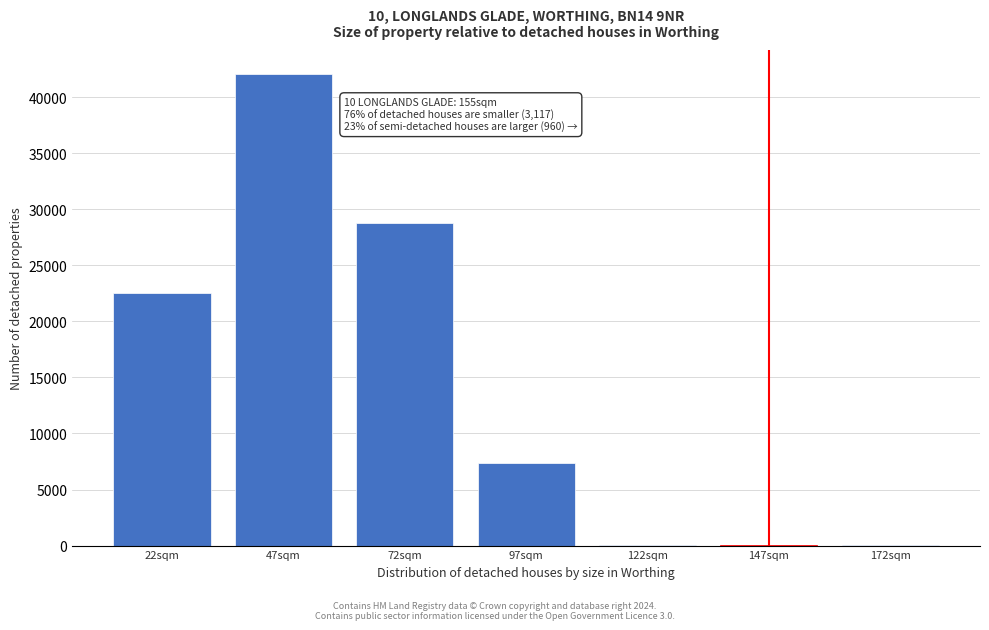

At which label is the value closest to 21046?

22sqm